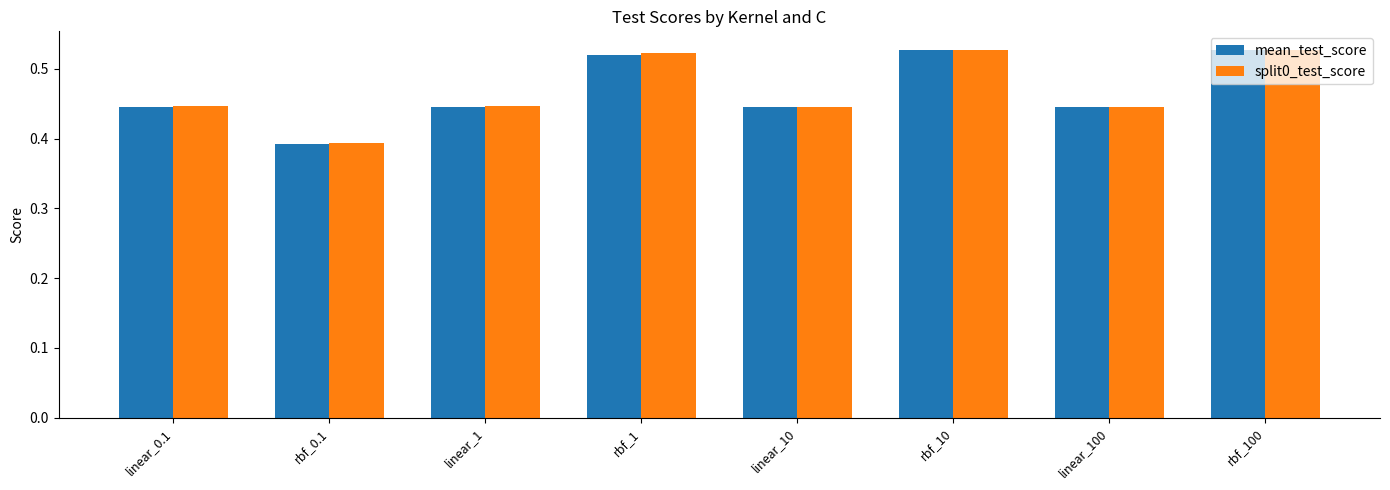

At which label does split0_test_score reach its minimum?

rbf_0.1